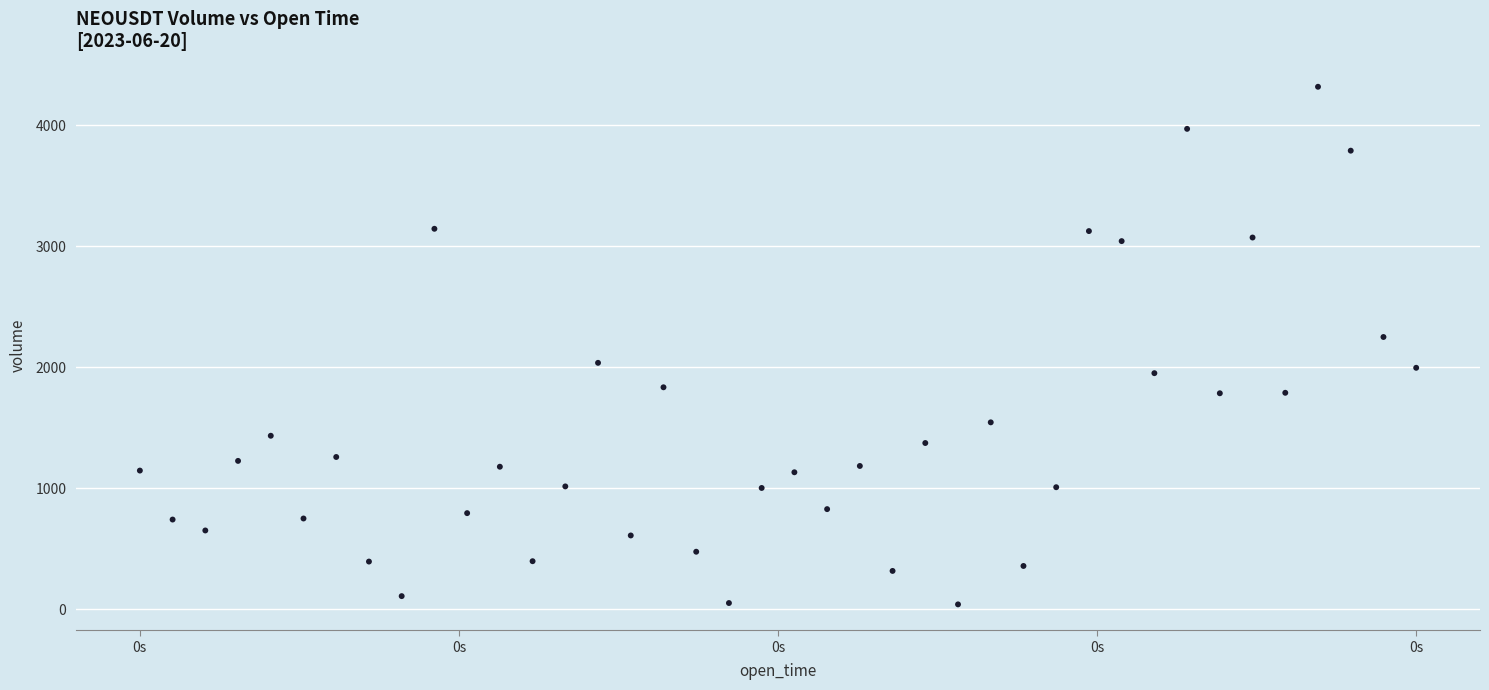

What is the range of Y values (max minus min)?

4278.9